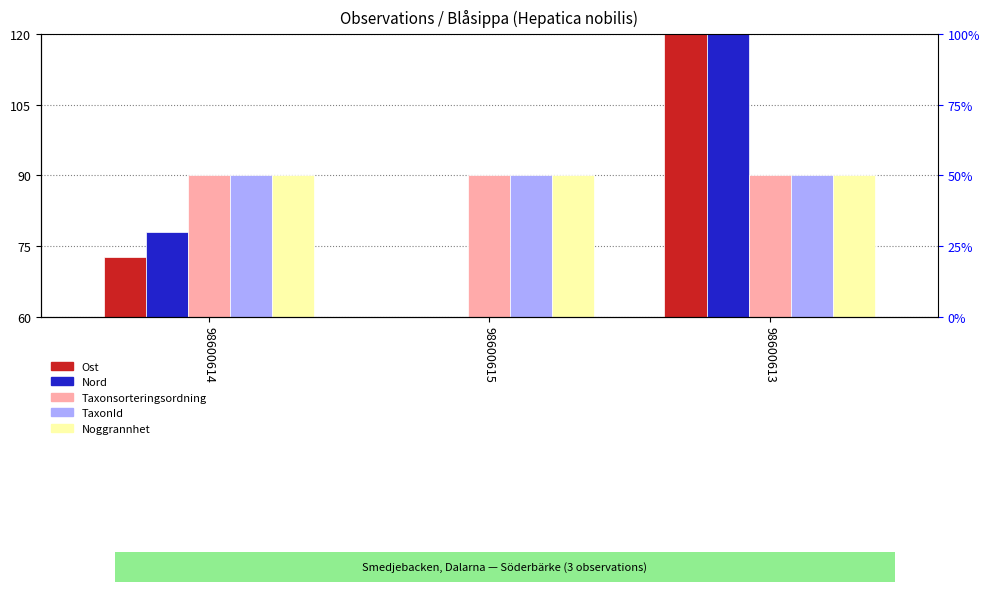

What are all the series names shown in the legend?

Ost, Nord, Taxonsorteringsordning, TaxonId, Noggrannhet